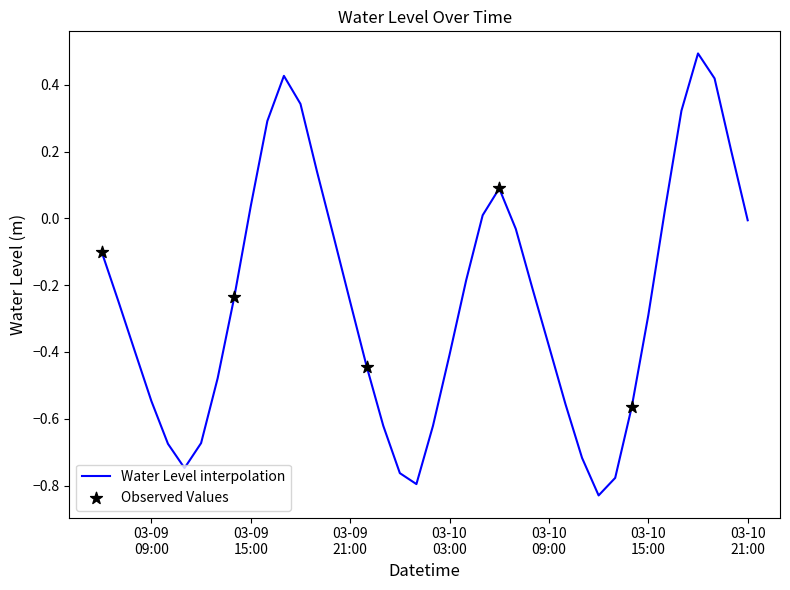

What is the difference between the maximum and minimum values?

1.3